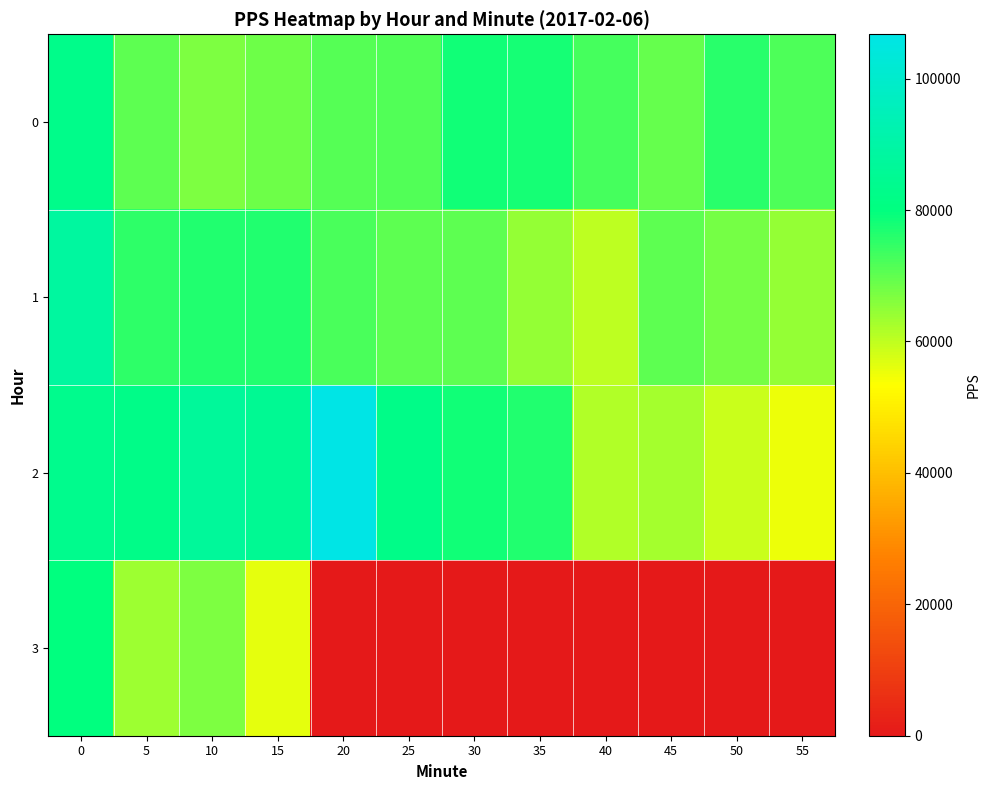

Rank the series at 35 from highest to lowest value.

0, 2, 1, 3